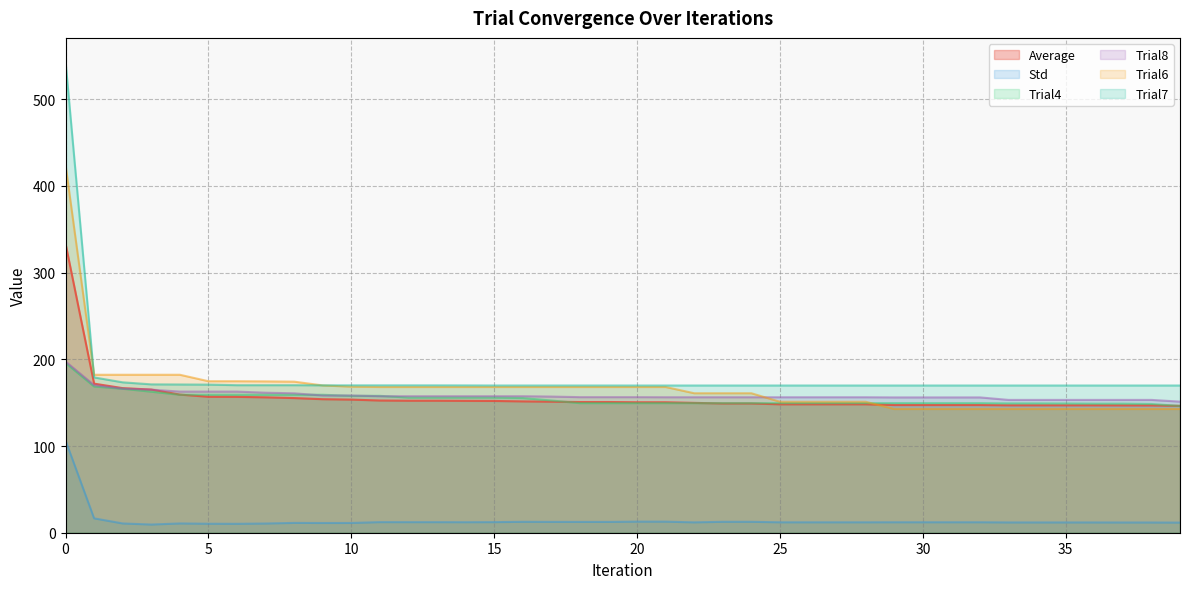

List the series in order of their peak value, lowest first.

Std, Trial4, Trial8, Average, Trial6, Trial7